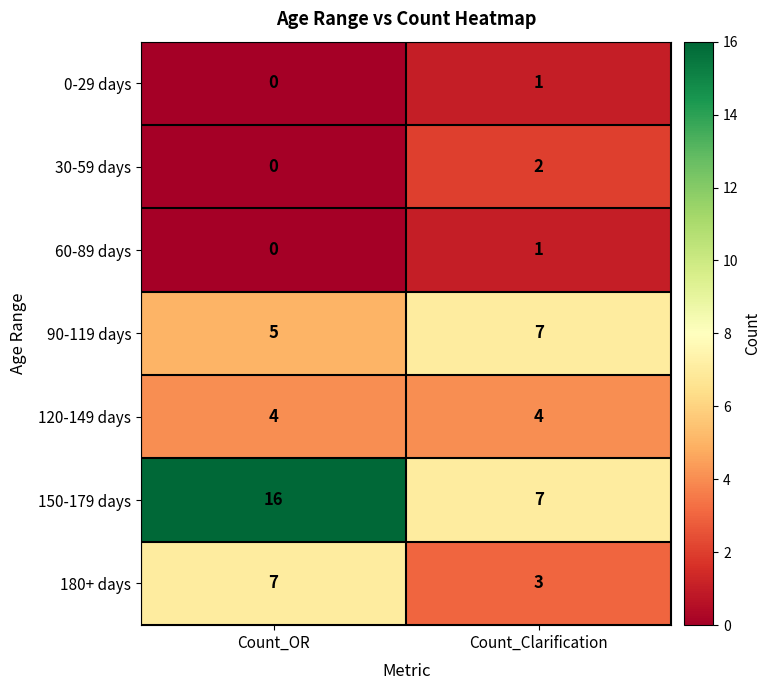

Read the 120-149 days value at Count_Clarification.

4